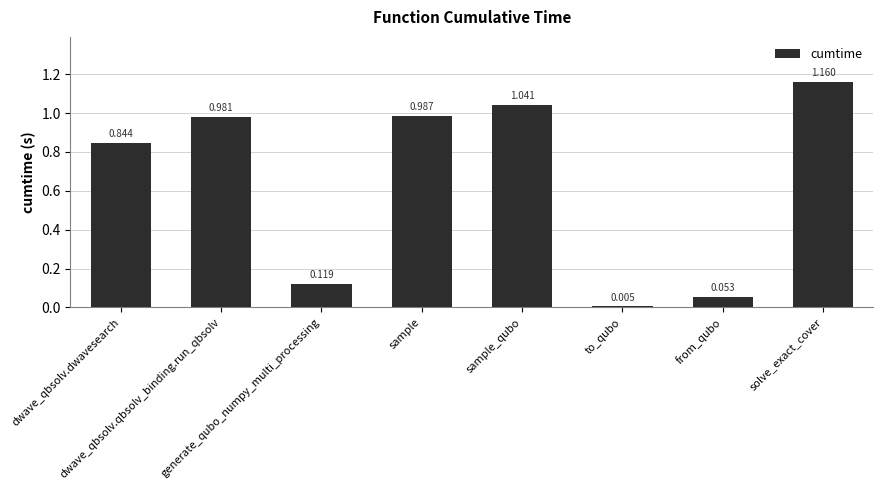

What position from the left is dwave_qbsolv.dwavesearch?

1